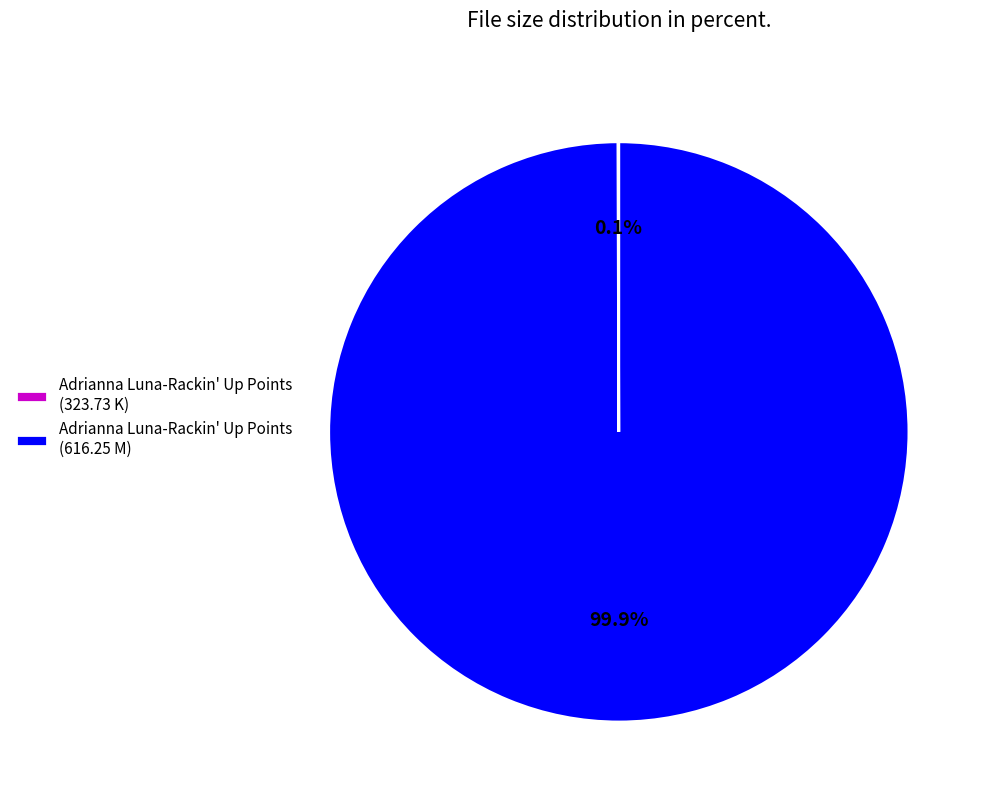

How much of the chart is everything except Adrianna Luna-Rackin' Up Points (616.25 M)?

0.1%